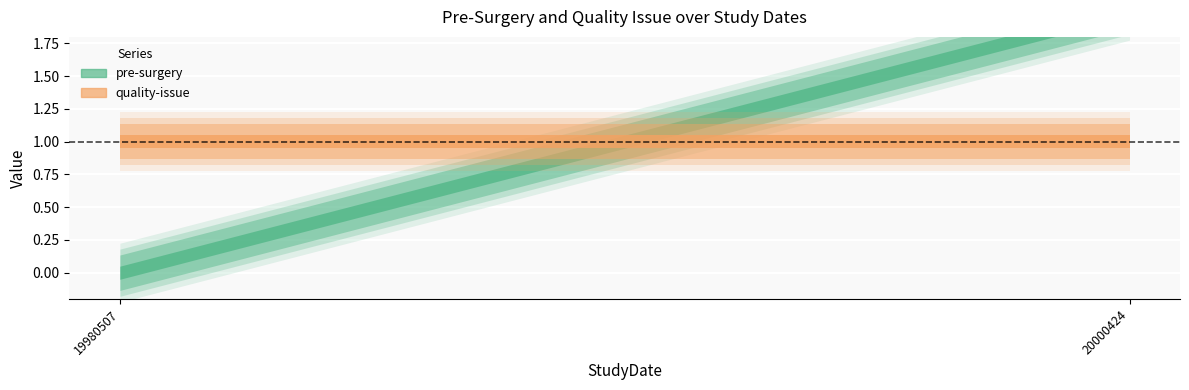

At which category does the chart reach its peak across all series?

20000424